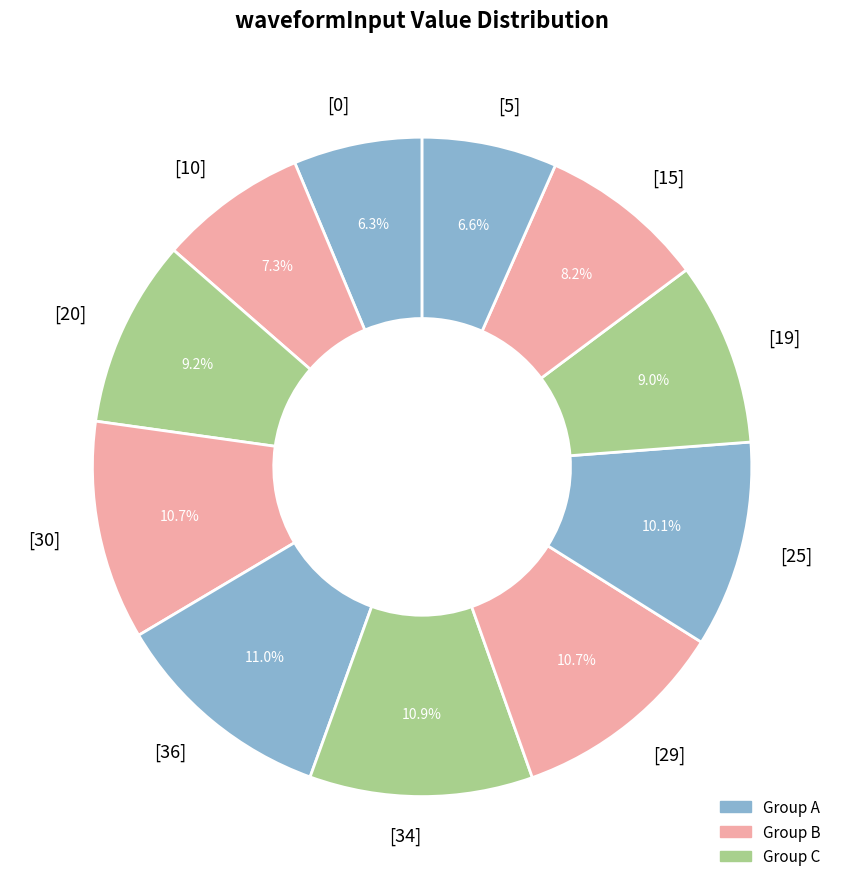

Does [34] account for over 50% of the chart?

No